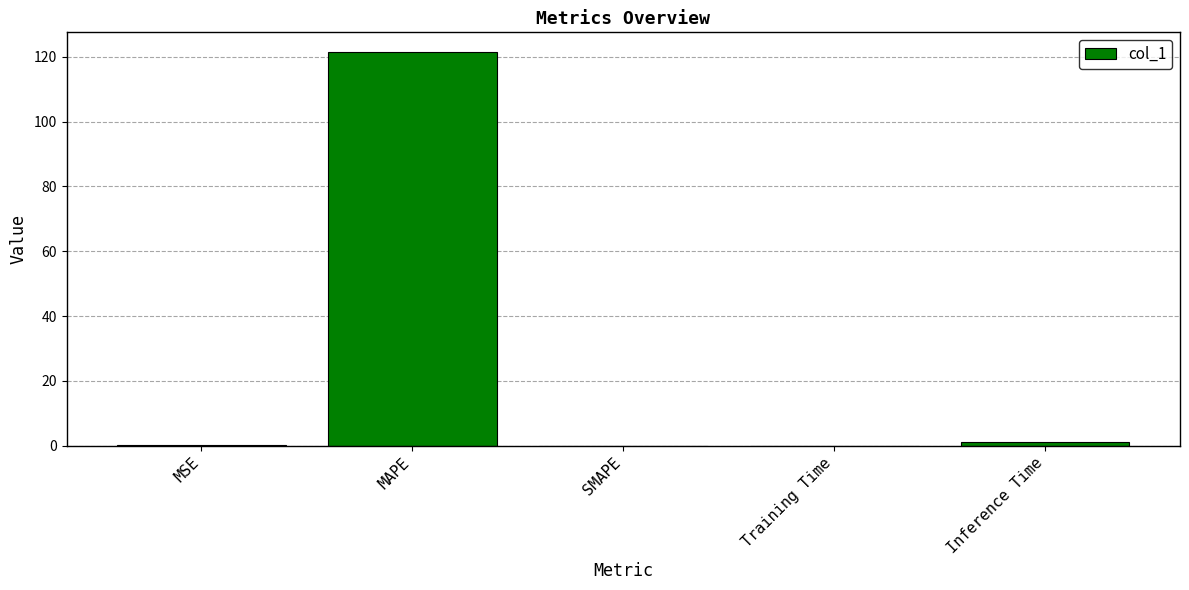

What value does the data have at MSE?

0.2